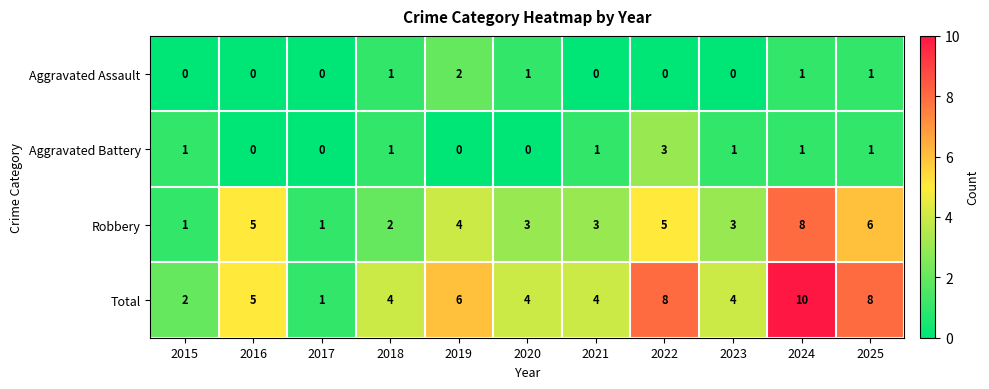

Count the Robbery values in the range 2 to 5.

7